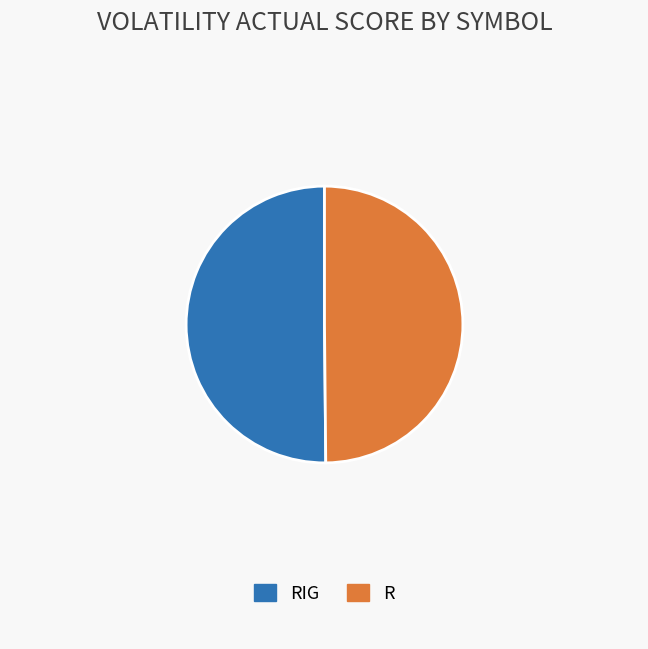

The R slice represents 42% of the pie. True or false?

False